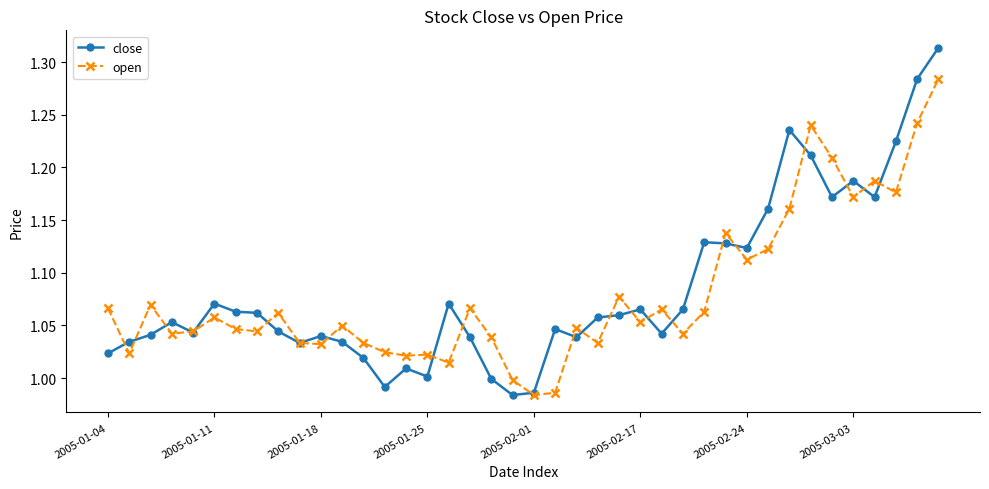

List the series in order of their peak value, highest first.

close, open